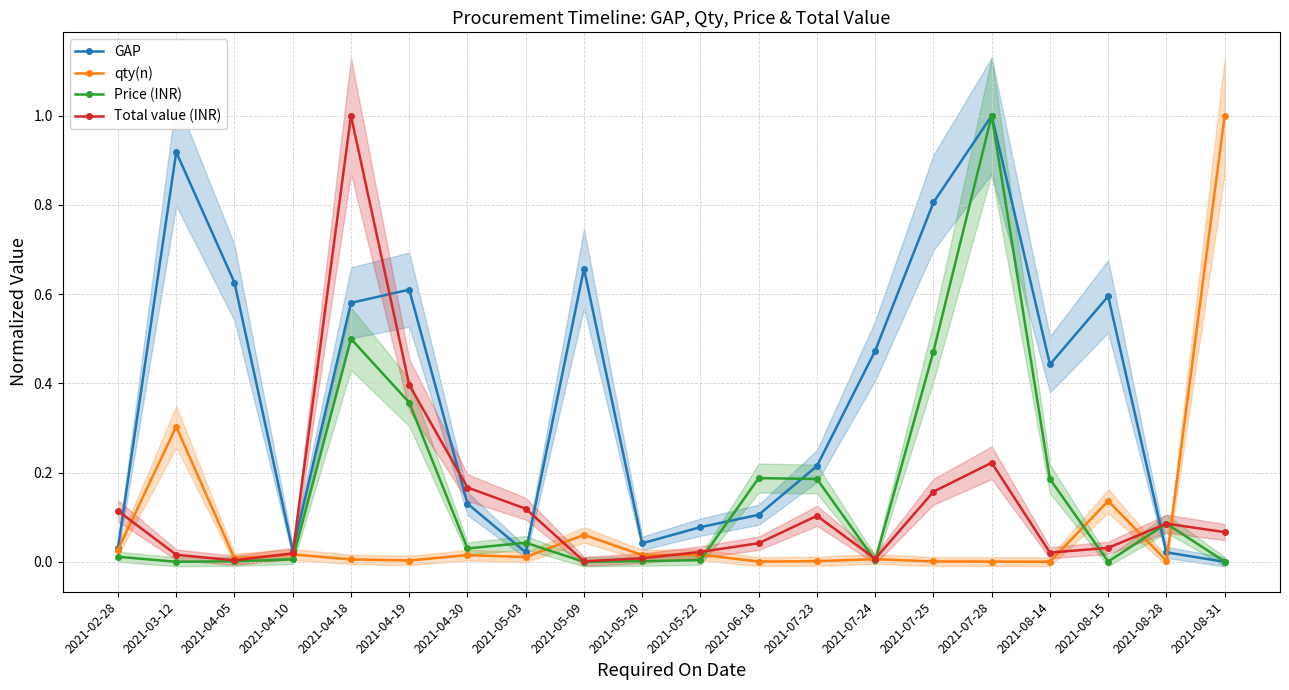

Is it true that qty(n) equals 0.0 at 2021-04-18?

False